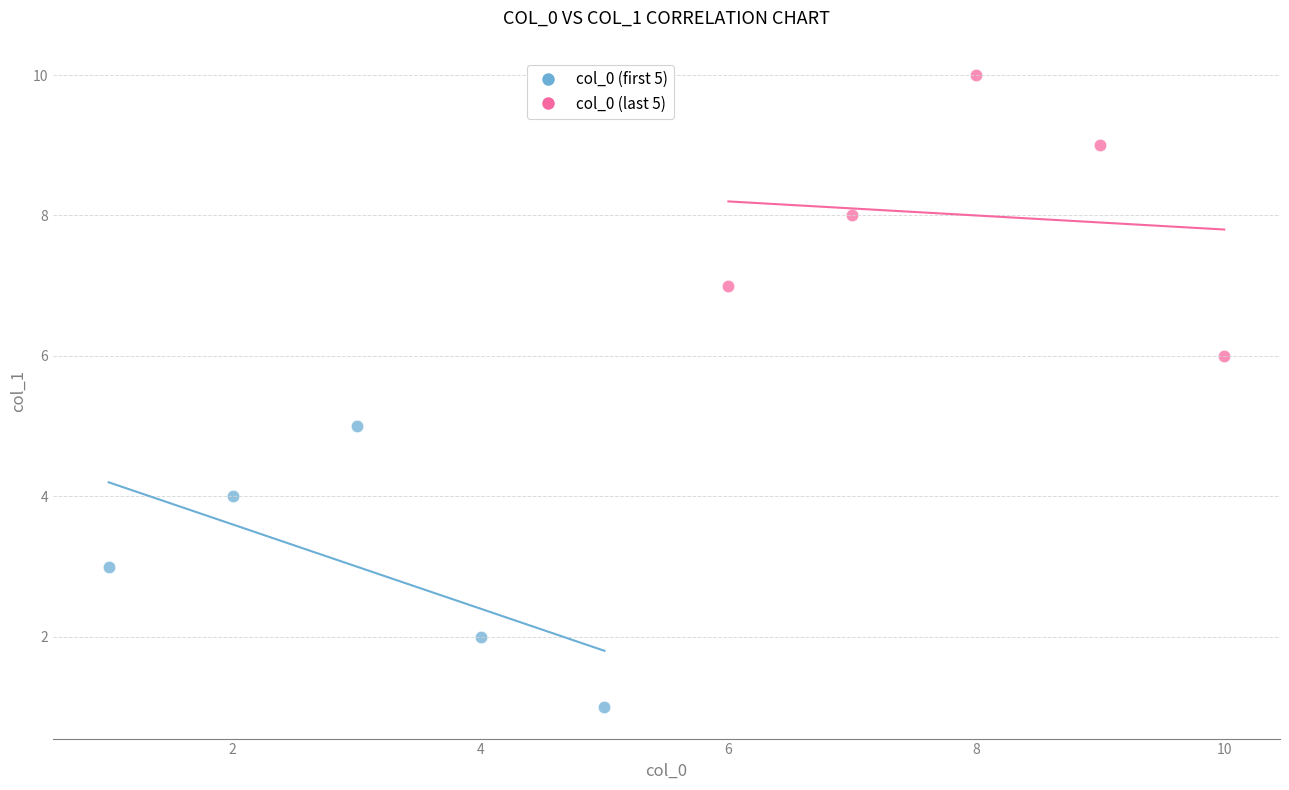

Which series contains the highest Y value?

col_0 (last 5)